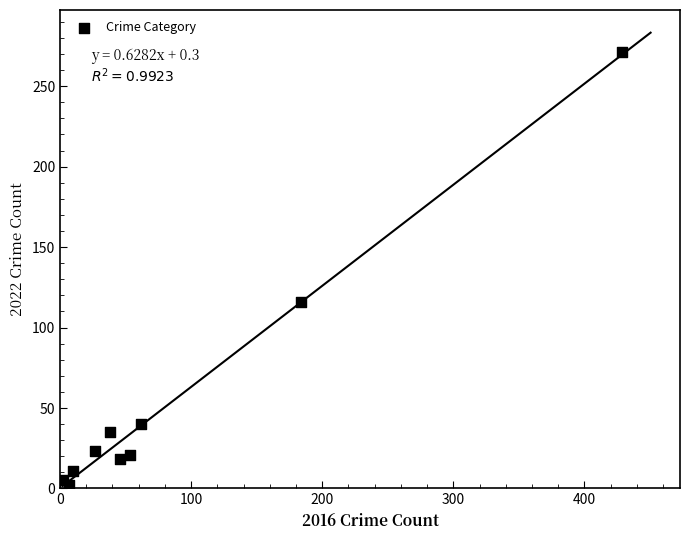

What is the range of Y values (max minus min)?

269